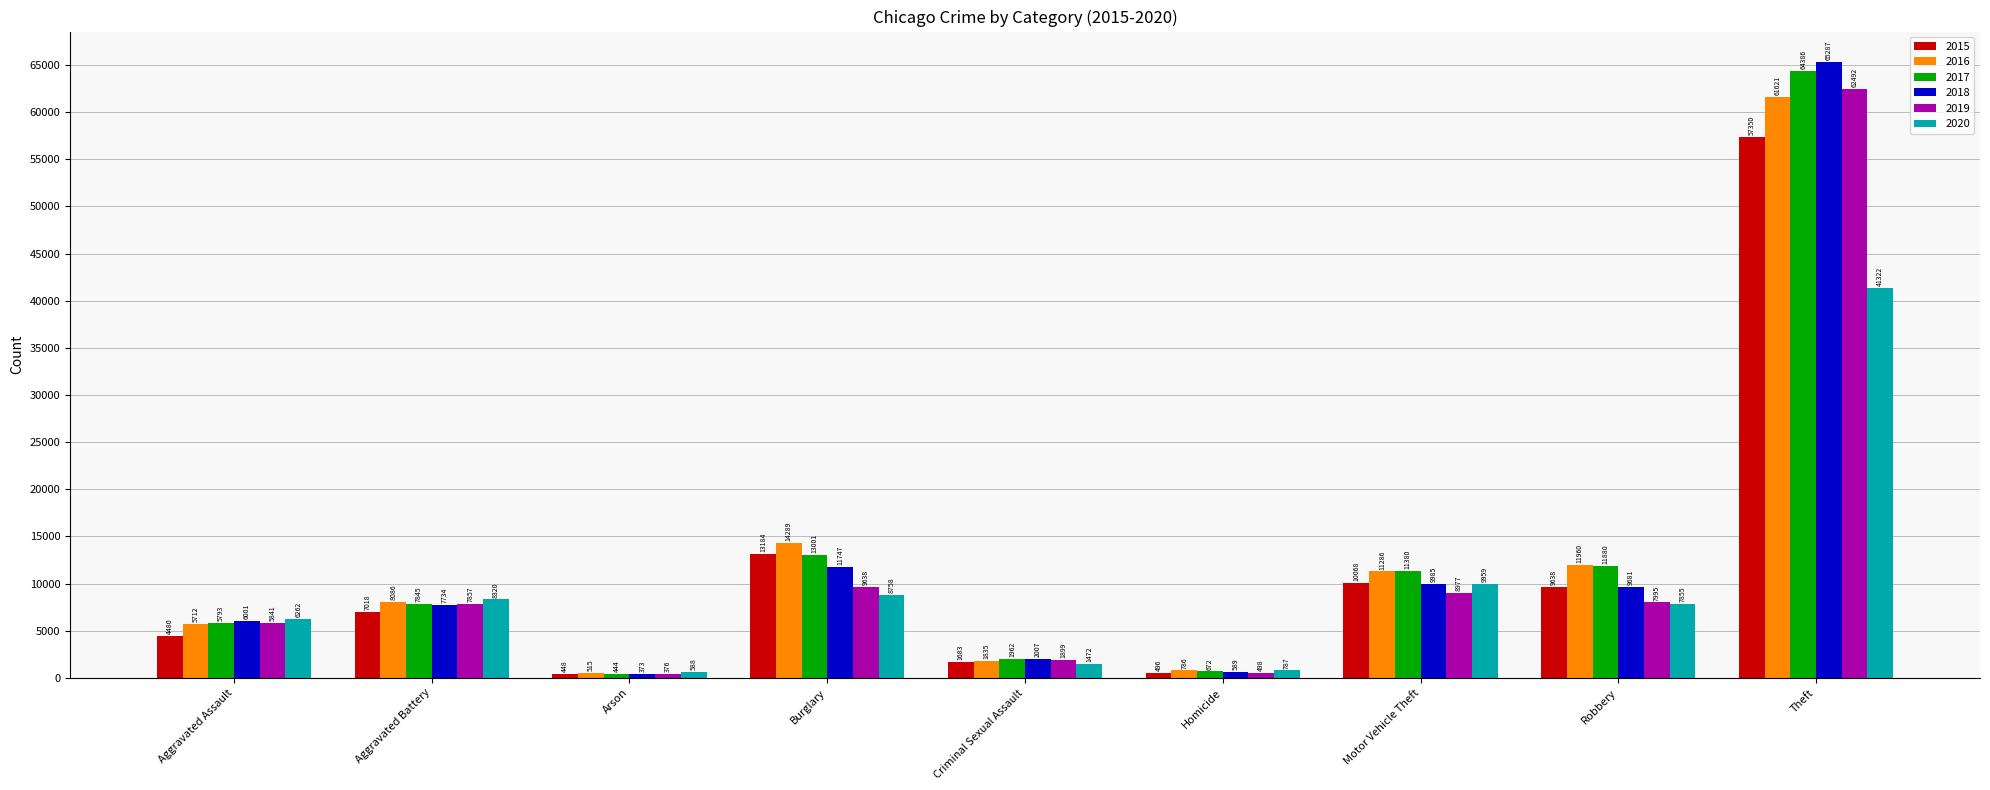

The value of 2018 at Aggravated Battery is 1659. True or false?

False